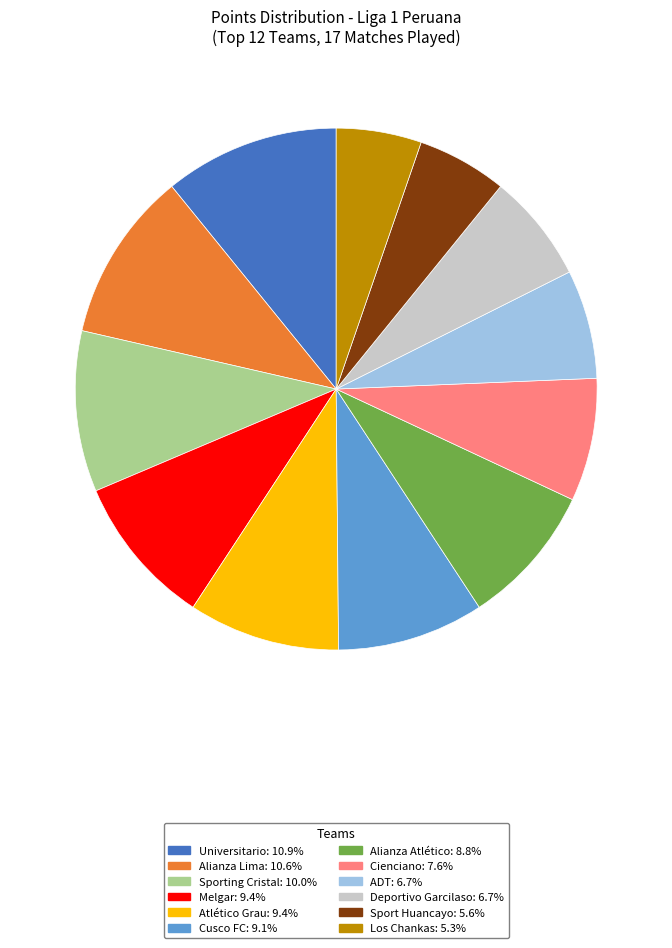

Is Deportivo Garcilaso: 6.7% the majority of the pie?

No